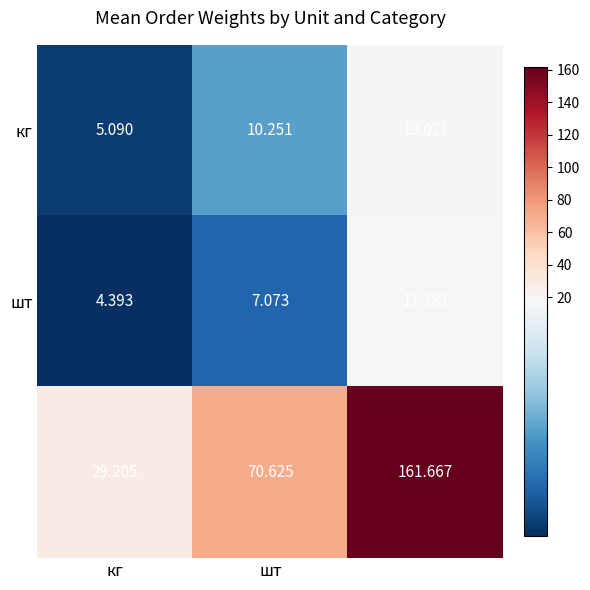

At which label does кг reach its minimum?

кг